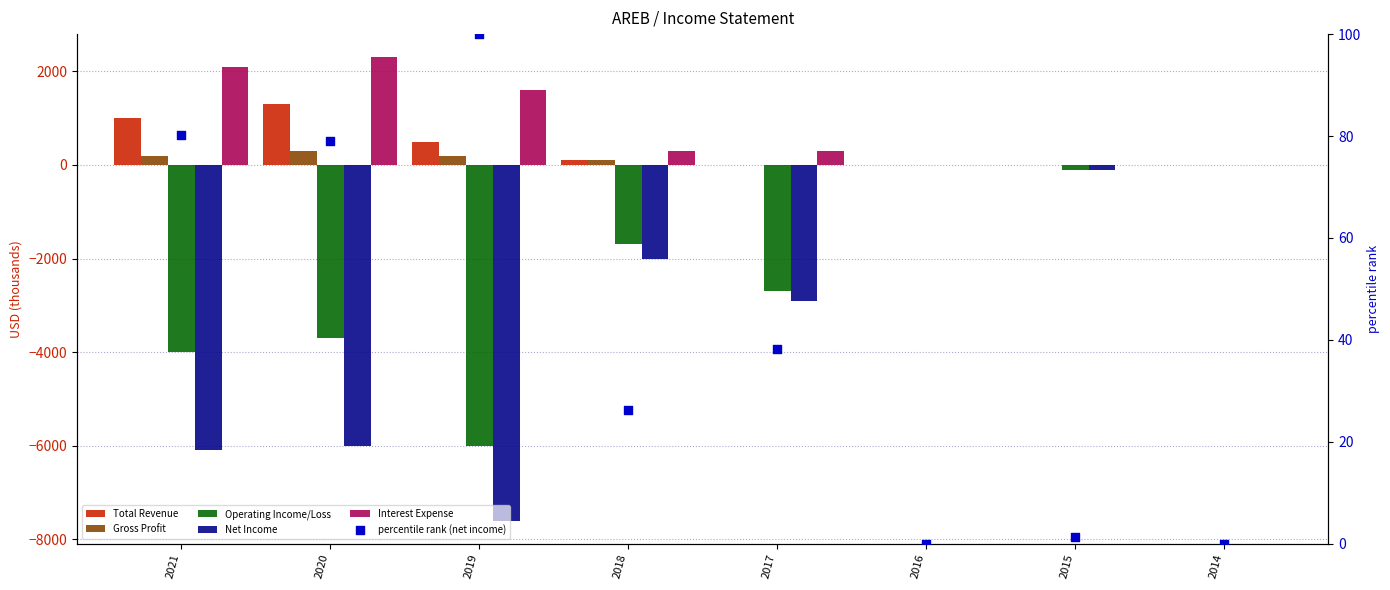

At which category is the sum across all series the highest?

2016